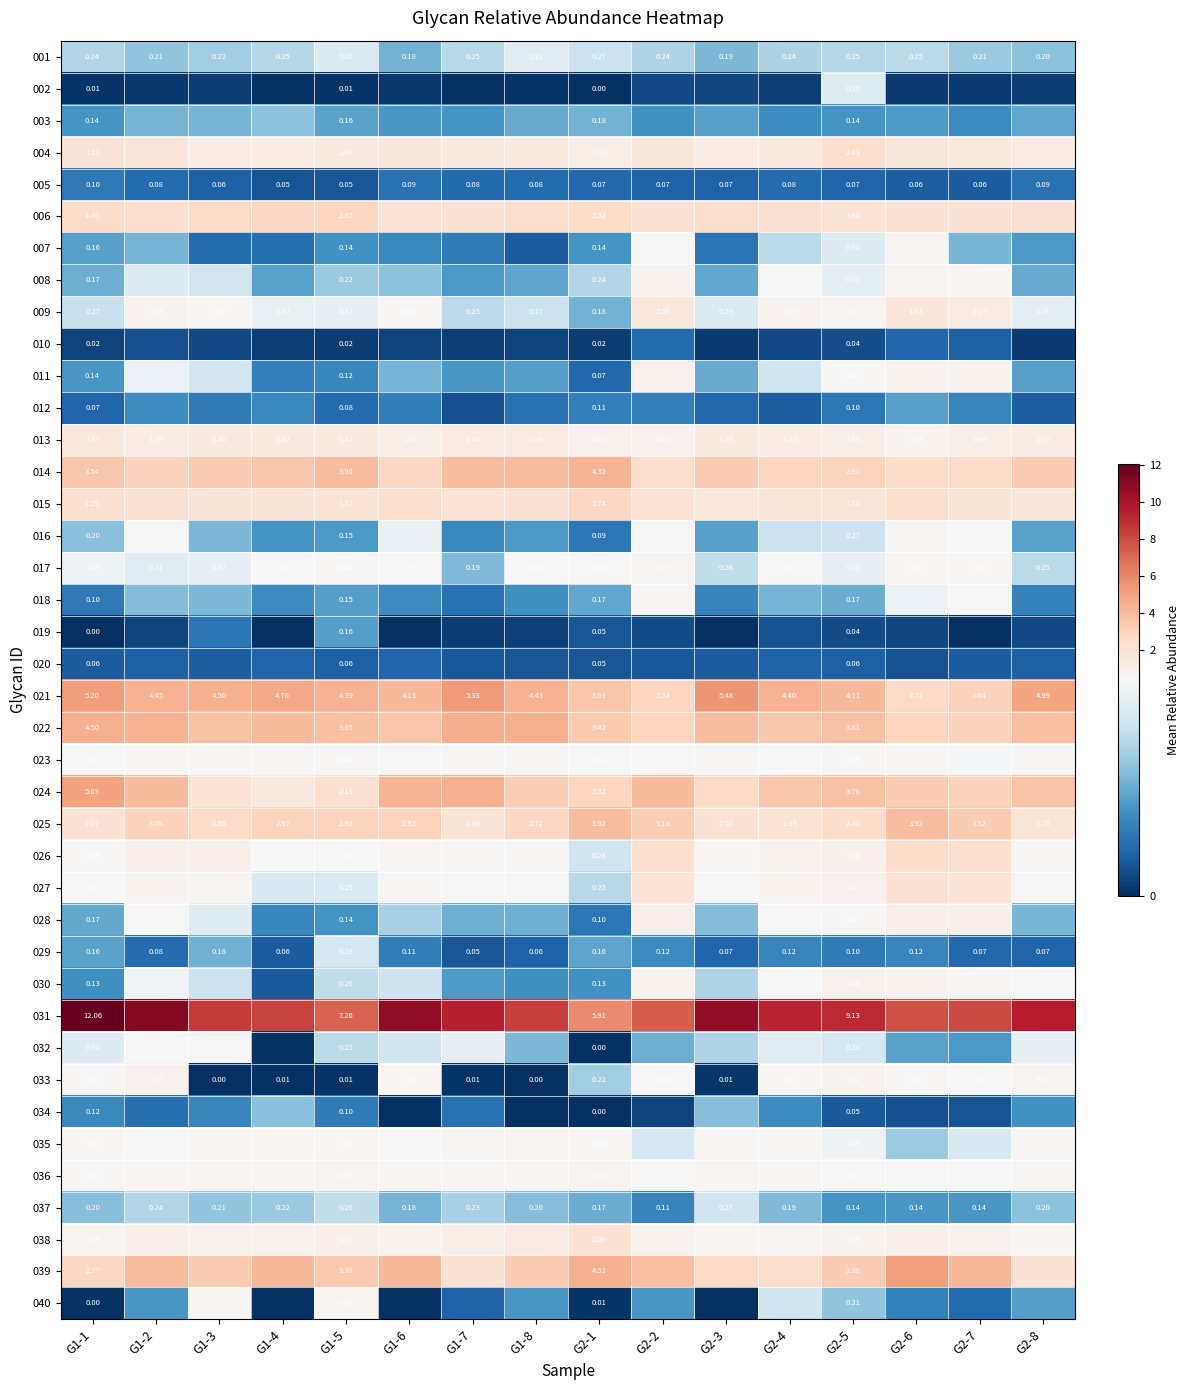

What is the average value of the 015 series?

2.0